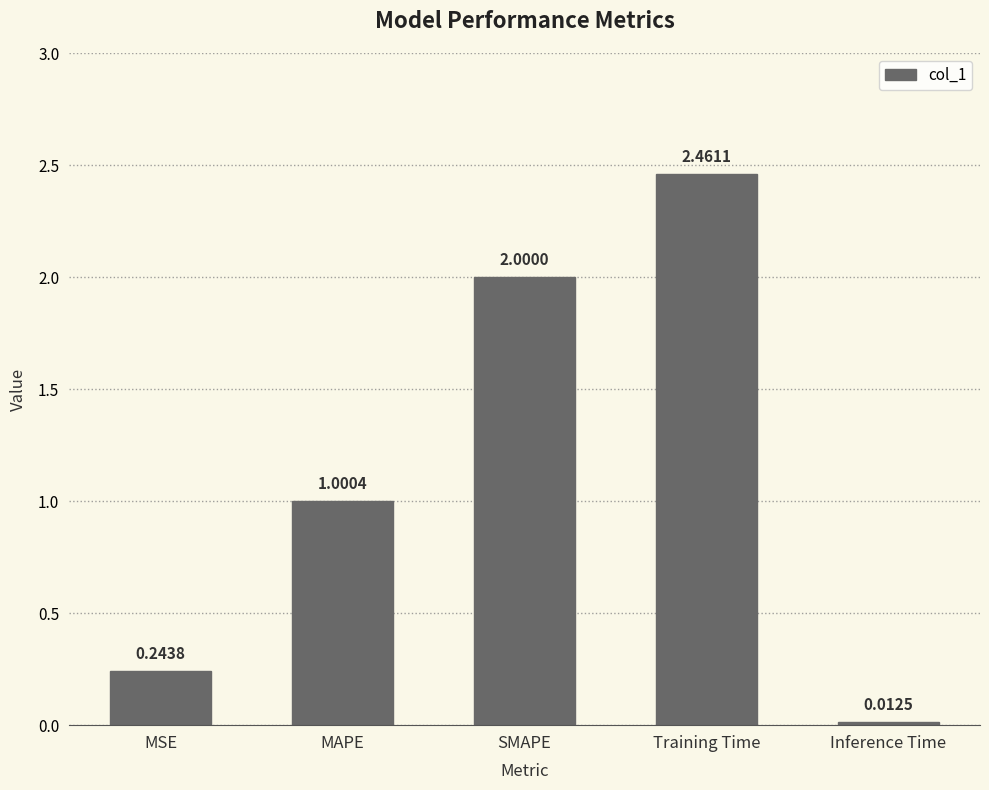

At which category does the chart reach its peak across all series?

Training Time